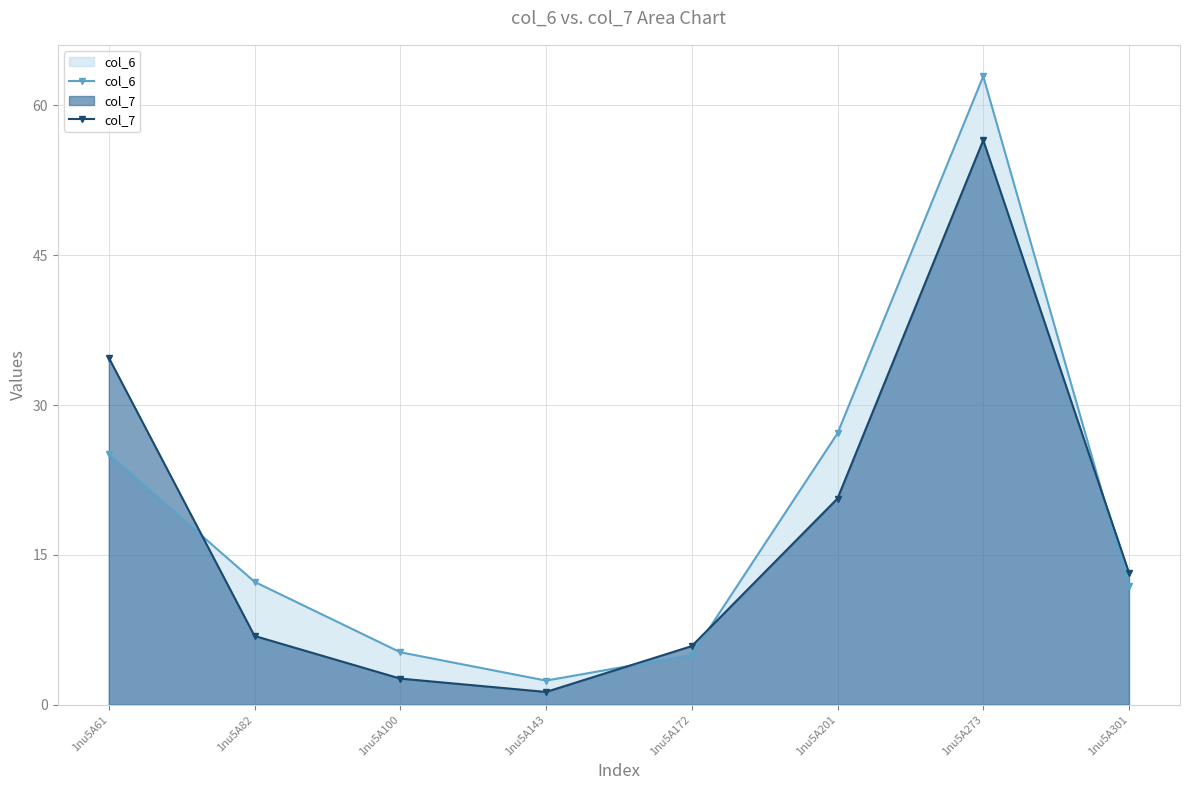

What is the average value of the col_6 series?

19.0